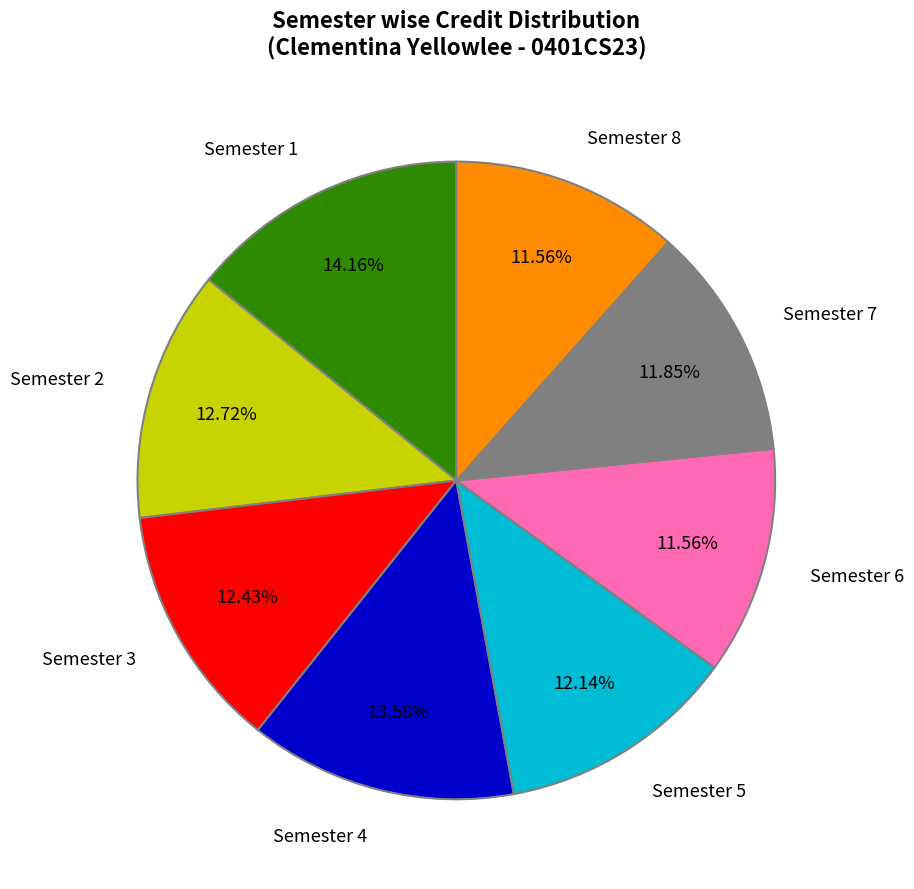

How much of the chart is everything except Semester 7?

88.2%